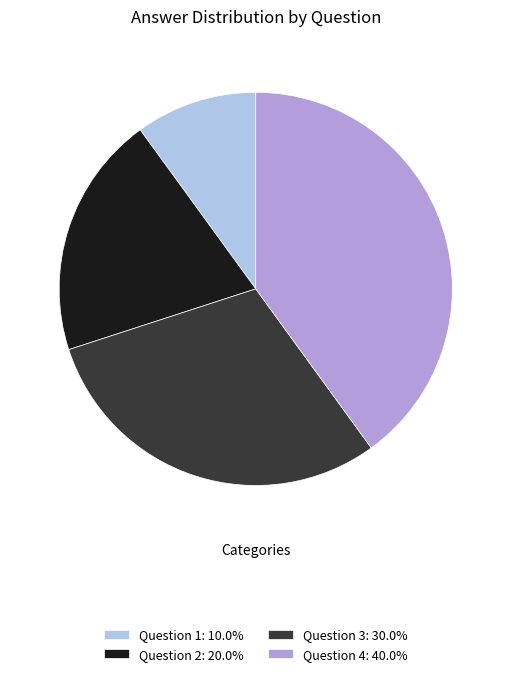

Is there a majority slice in this chart?

No